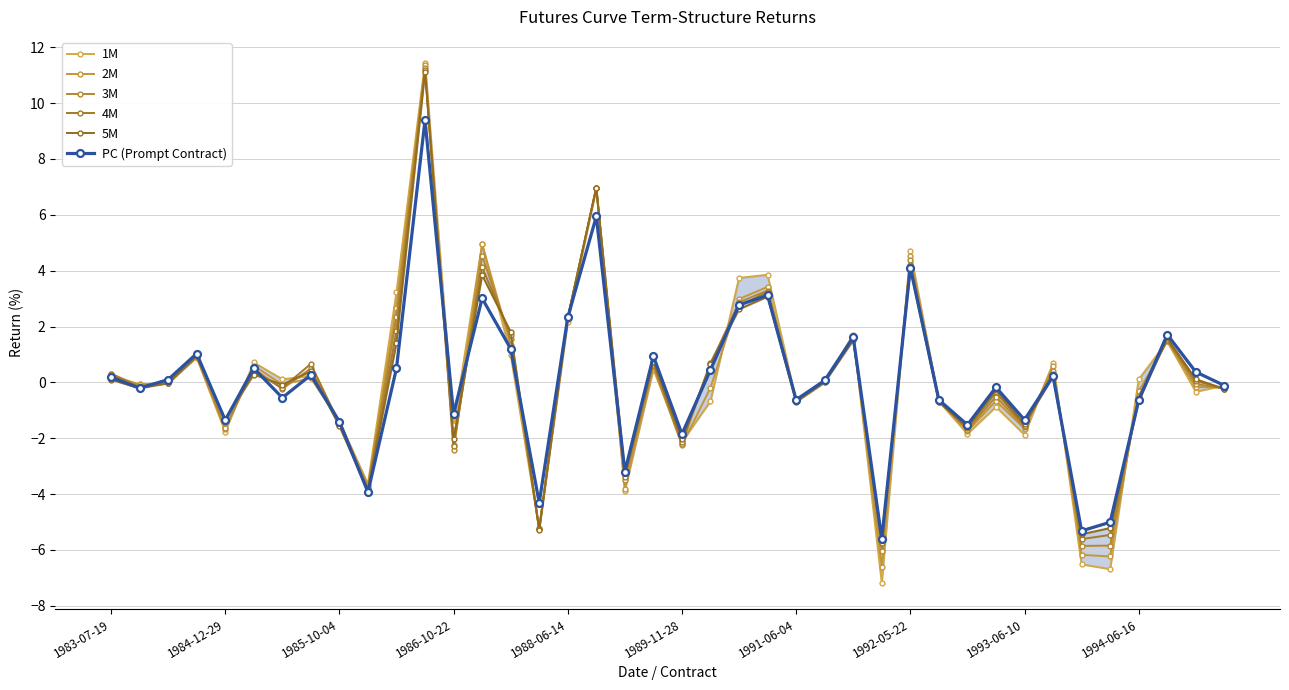

The value of 1M at 13 is 4.9. True or false?

True